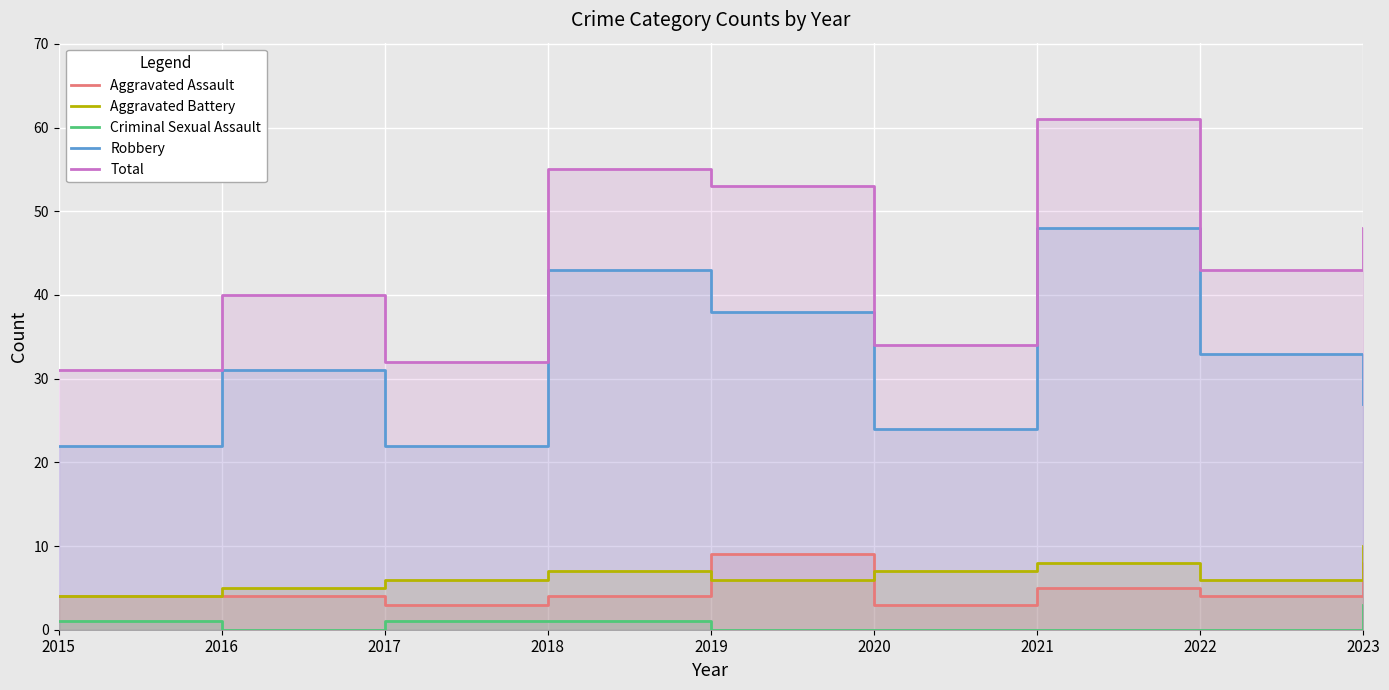

How many interior local peaks does the Robbery series have?

3